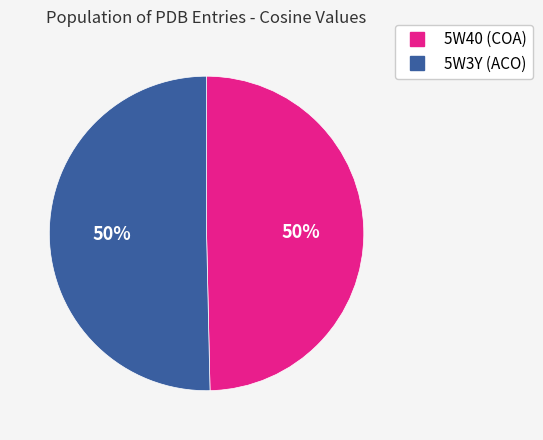

The 5W40 (COA) slice represents 37% of the pie. True or false?

False